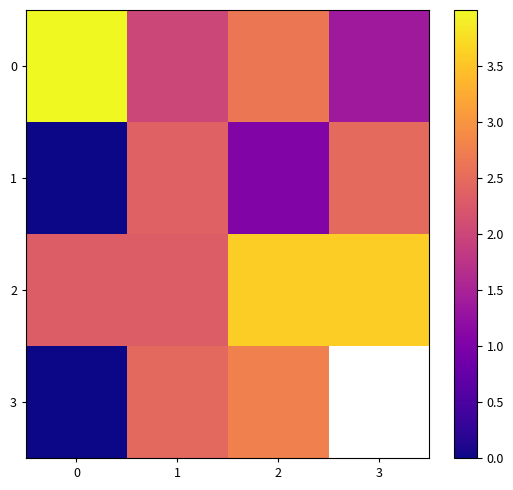

Which series has the largest total across all categories?

row_2